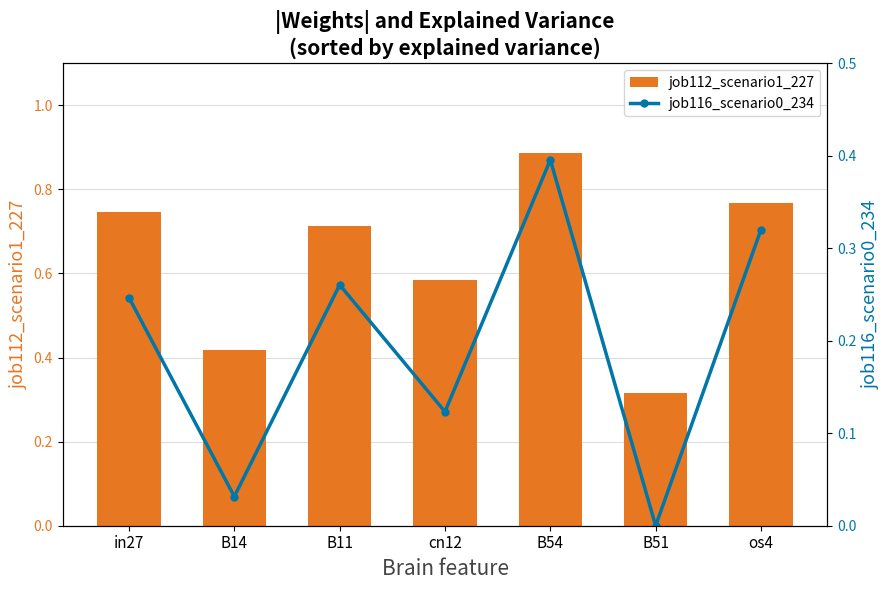

Which label corresponds to the smallest value in the chart?

B51